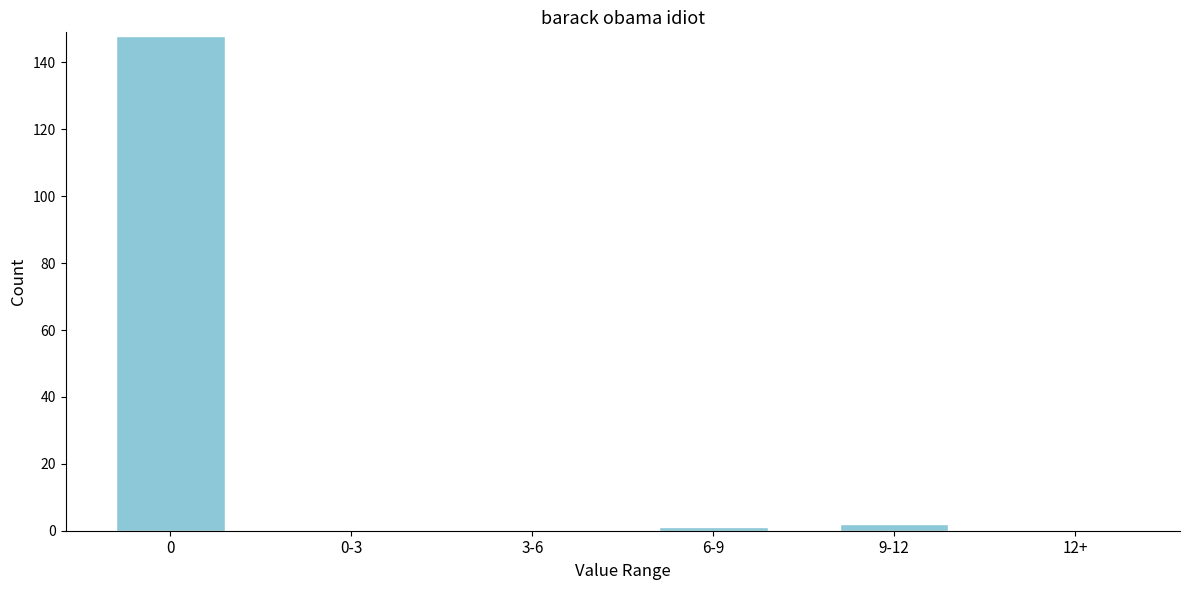

Reading right to left, transcribe all the data shown in this chart.

12+=0	9-12=2	6-9=1	3-6=0	0-3=0	0=148